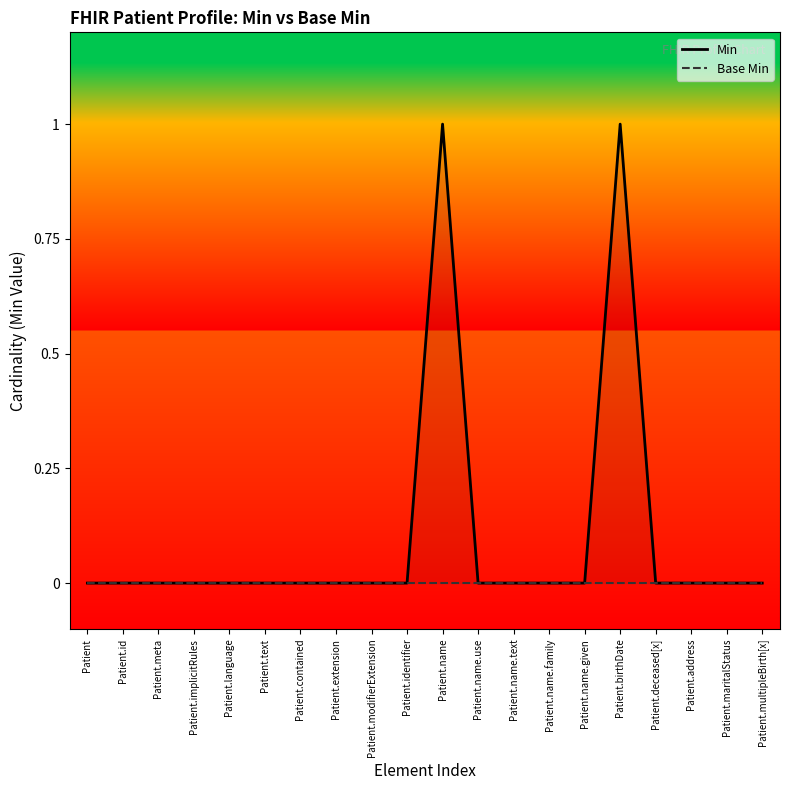

True or false: Min has more than 0 points higher than both neighbors.

True